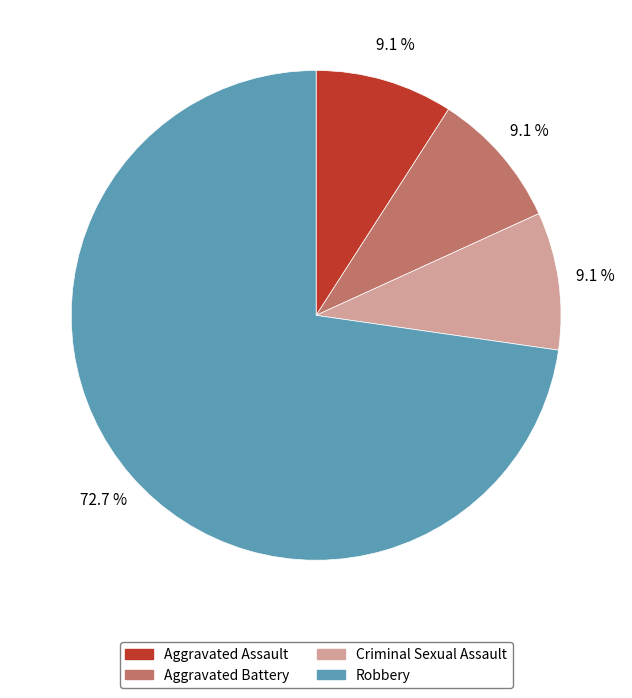

Which slice is the largest?

Robbery